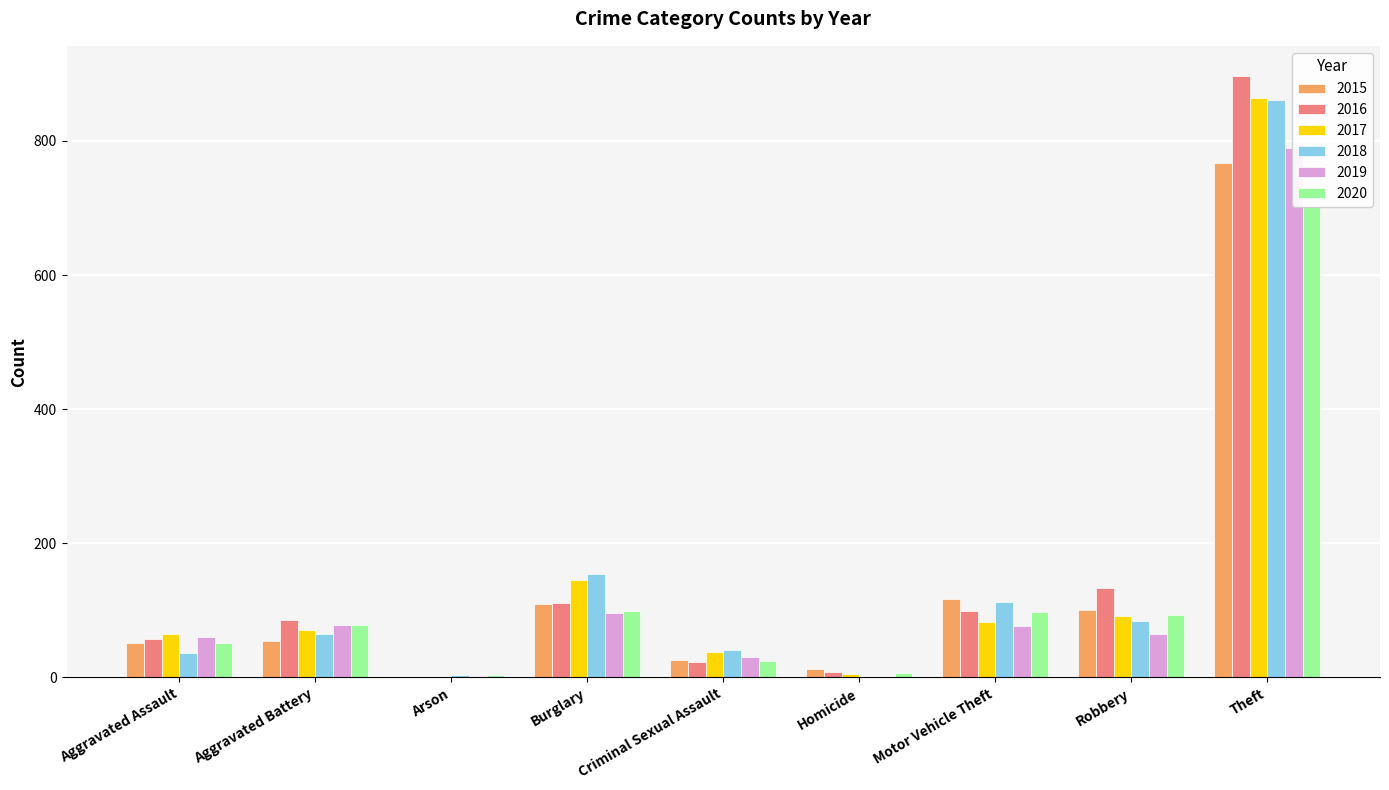

How many groups of bars are there?

9